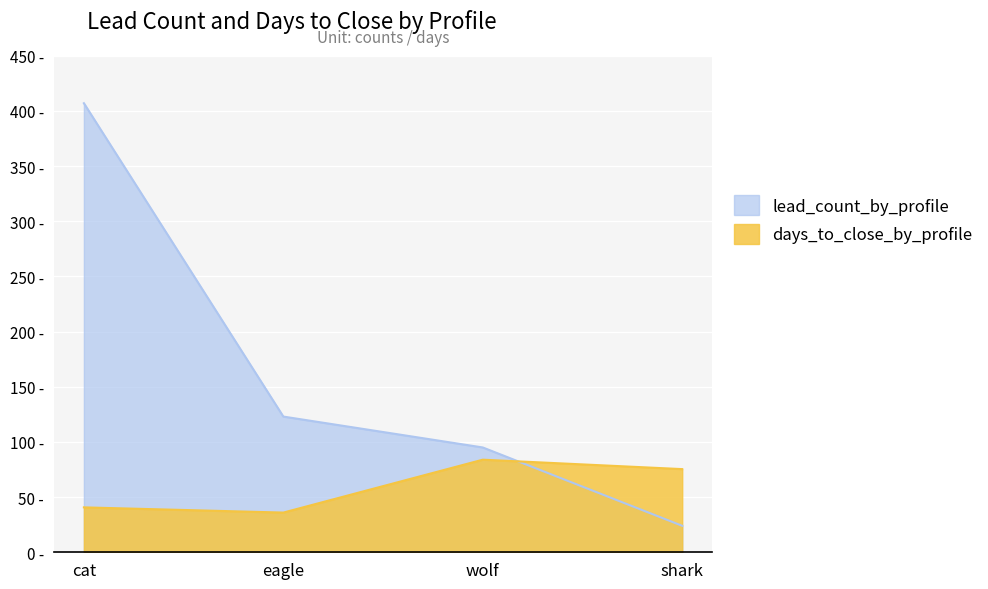

How many intersections are there between days_to_close_by_profile and lead_count_by_profile?

1